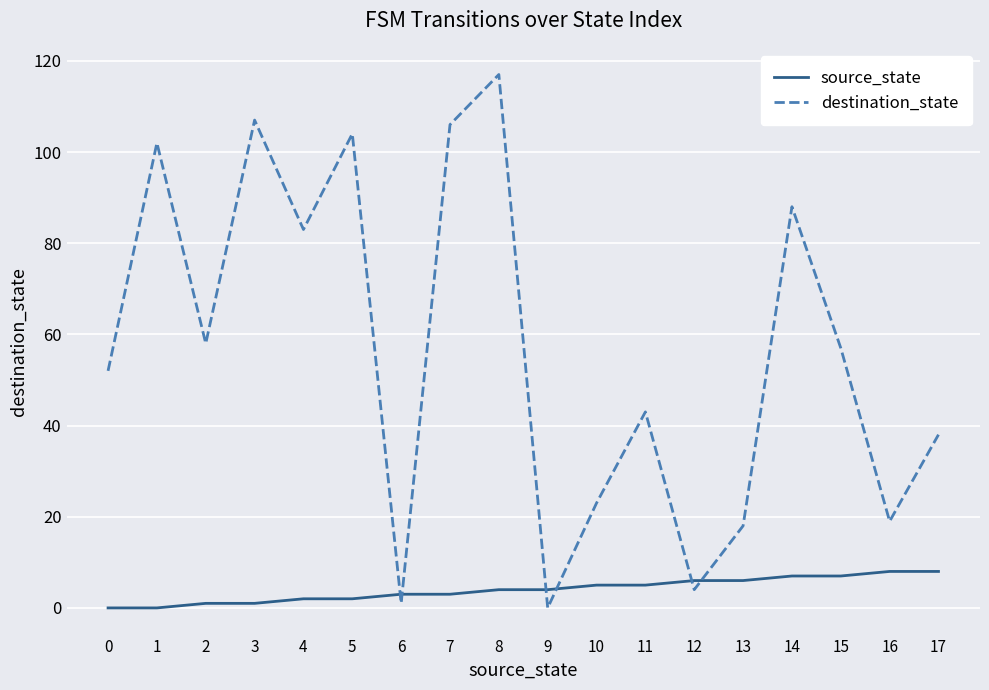

At which category is the sum across all series the highest?

8